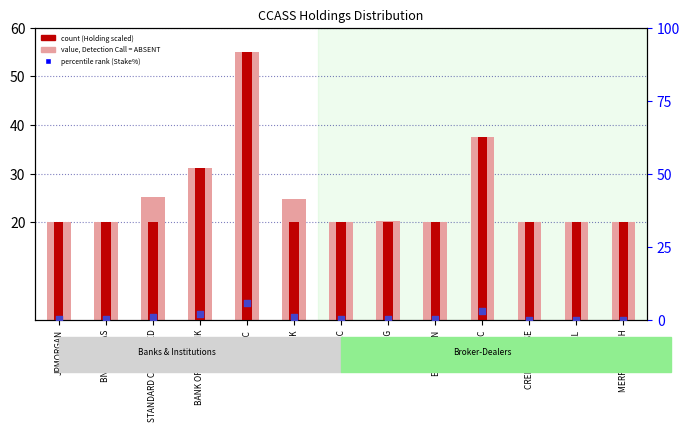

Which series reaches the maximum Y coordinate?

value, Detection Call = ABSENT